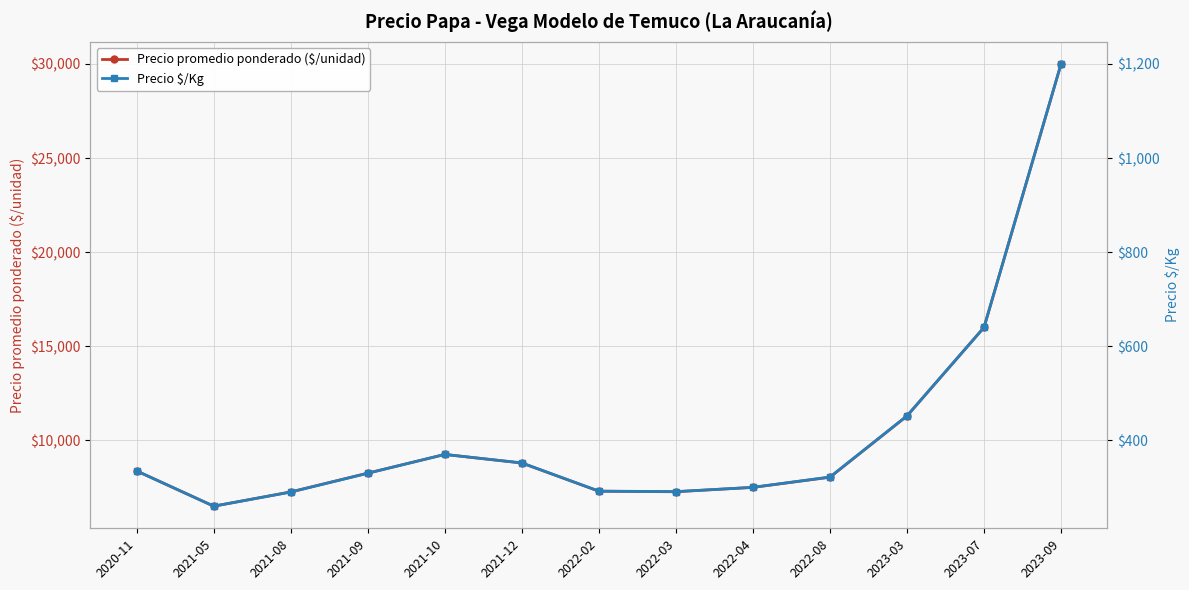

What is the difference between the highest and lowest values at 2021-08?

6969